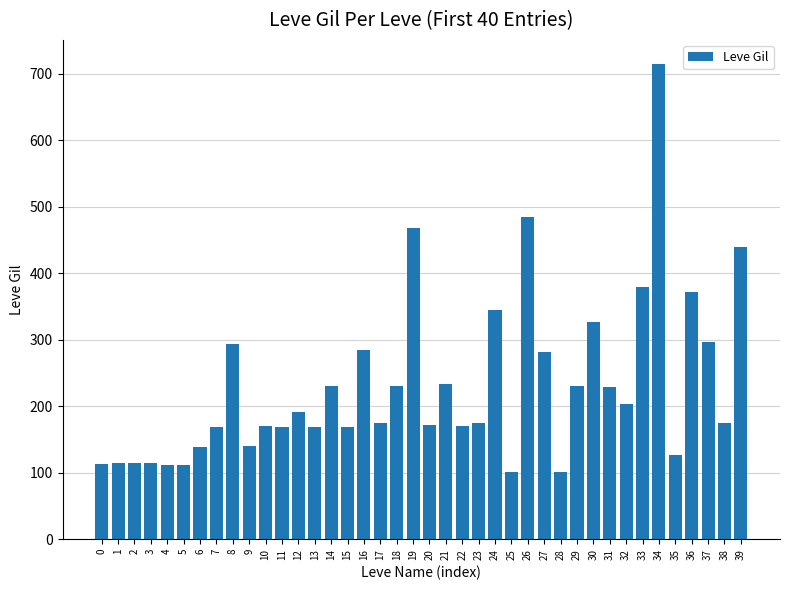

What is the sum of all values?

9228